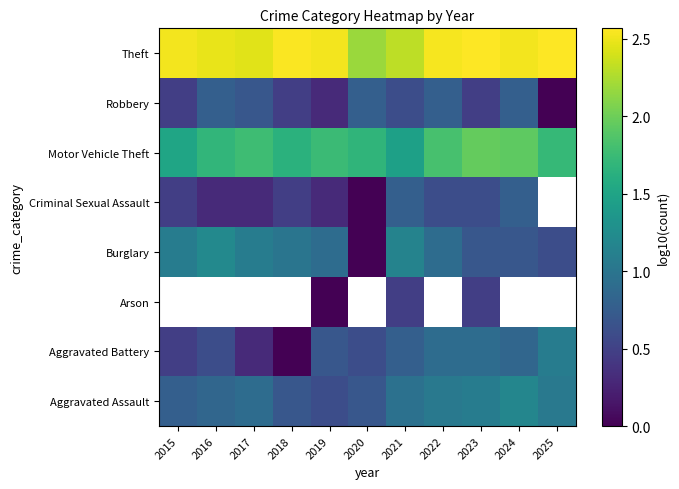

What is the sum of the Aggravated Battery values at 2024 and 2016?

1.4